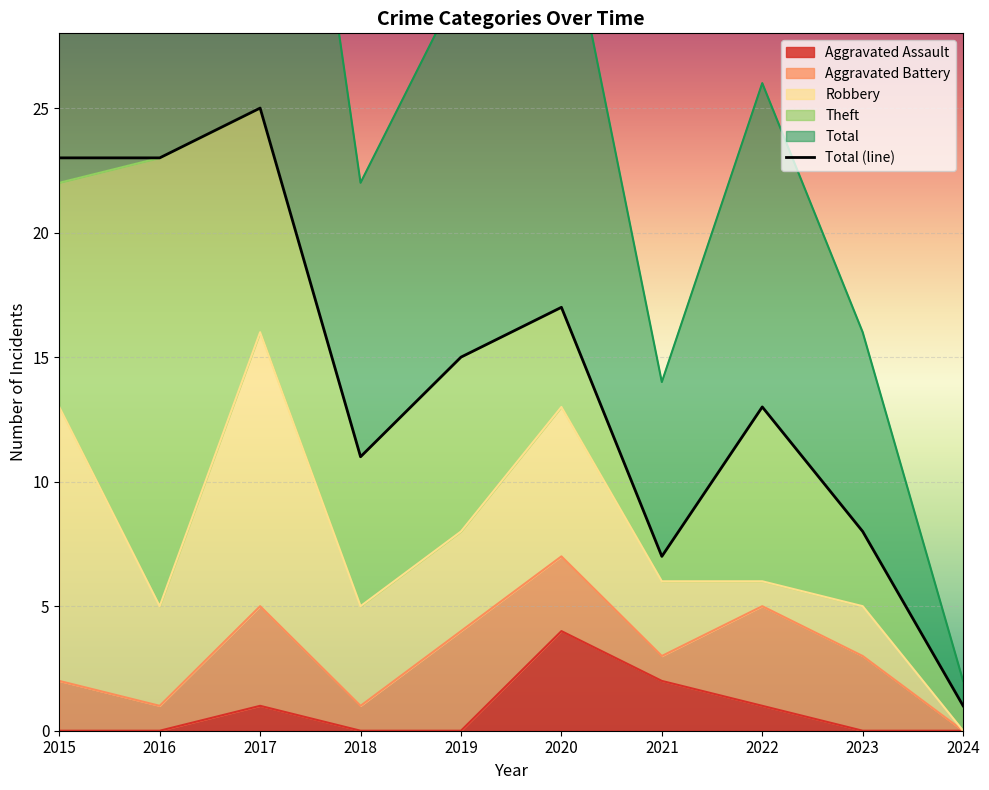

Which has a higher value, 2017 or 2019?

2017